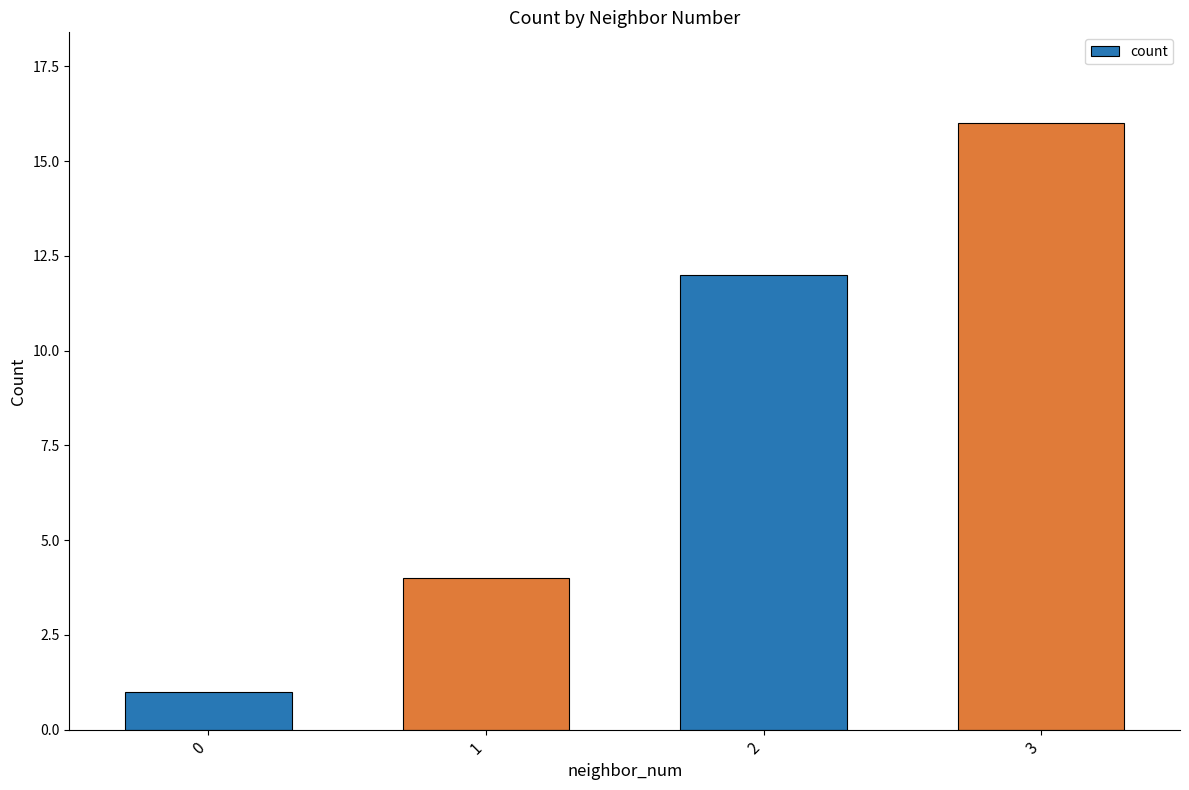

Rank the categories by value from highest to lowest.

3, 2, 1, 0